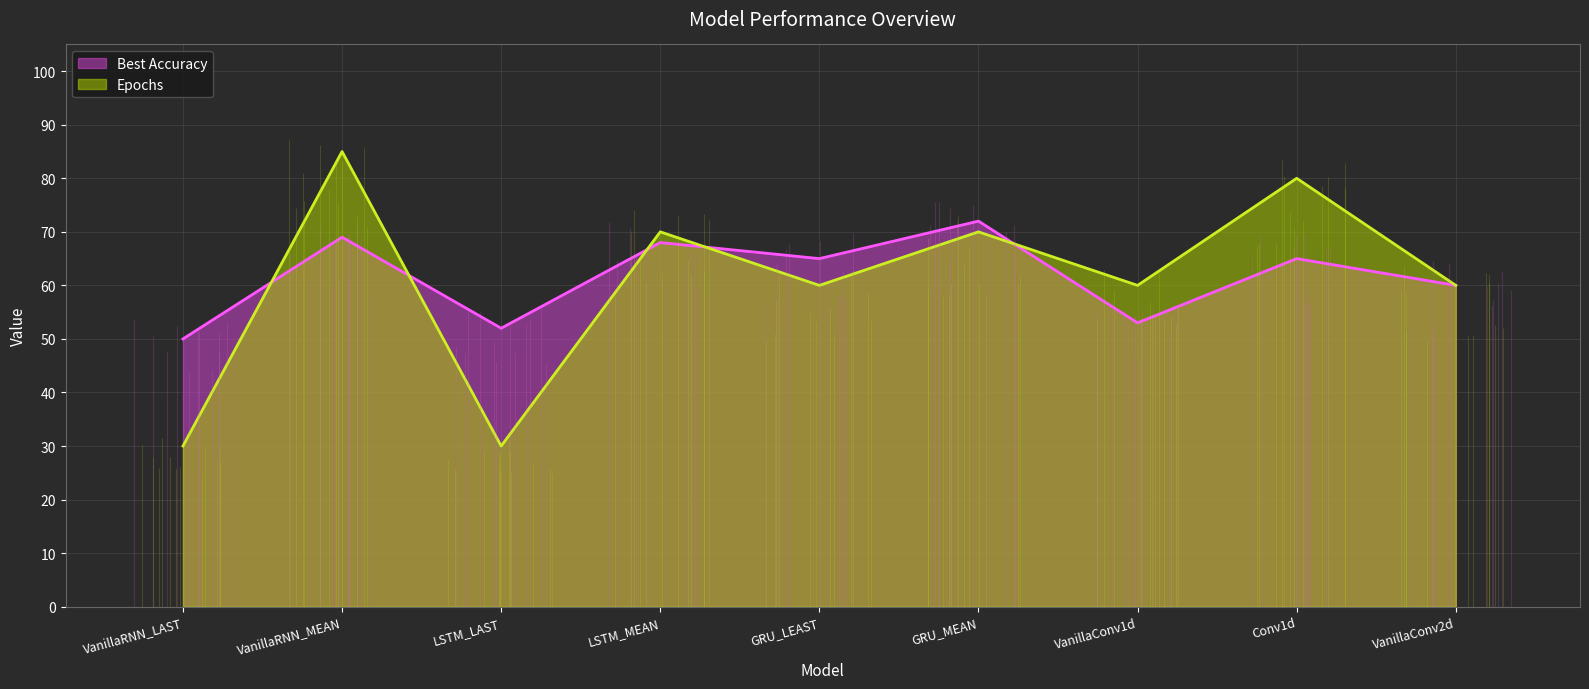

What is the difference between the maximum and second lowest values in the Epochs series?

55